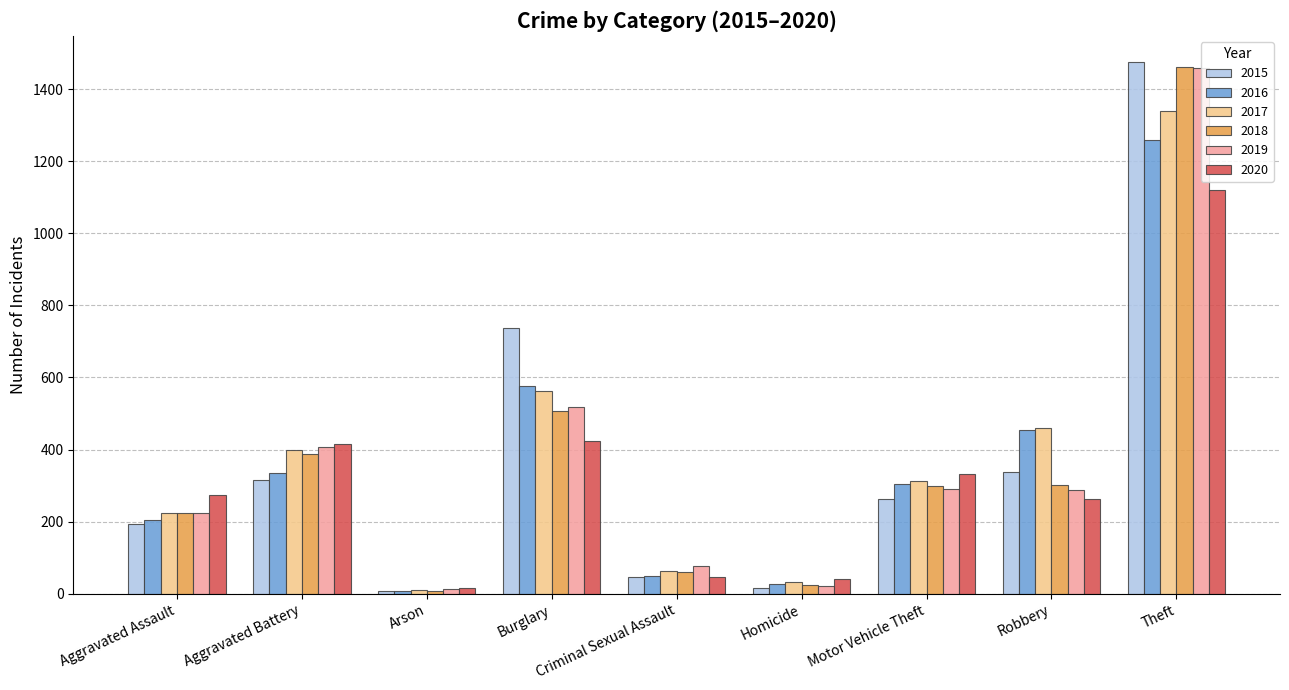

Where does the 2018 series first go above 298?

Aggravated Battery